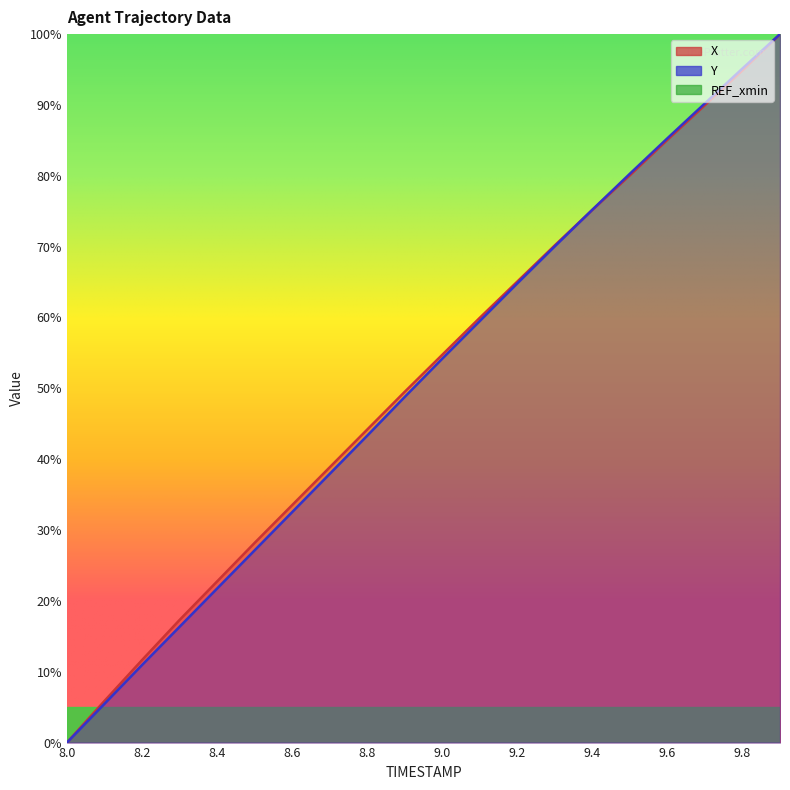

How many lines are shown in the chart?

2